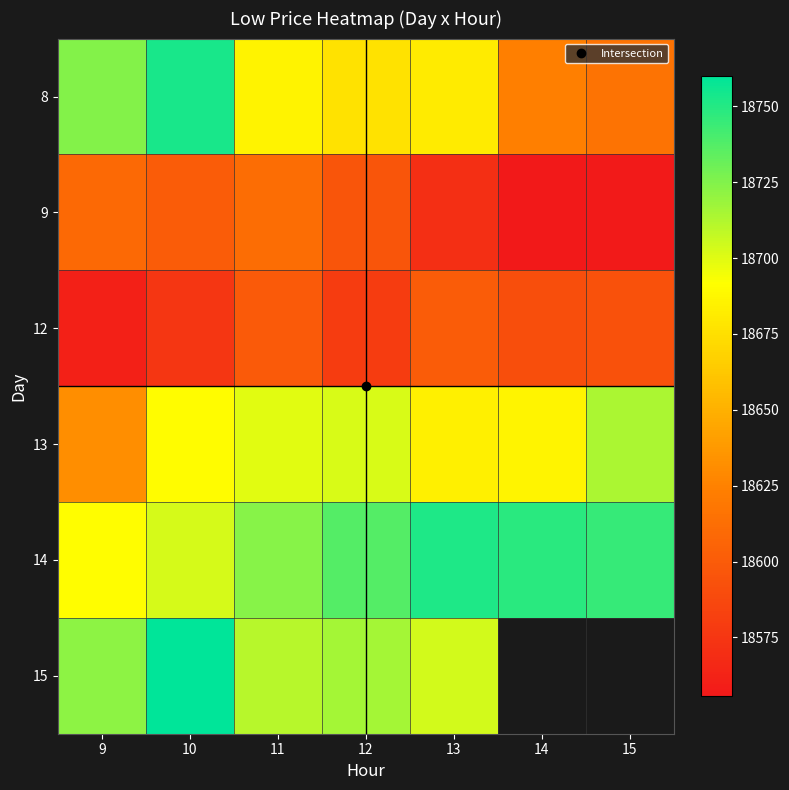

What is the approximate value of 13 at 14?

18686.4